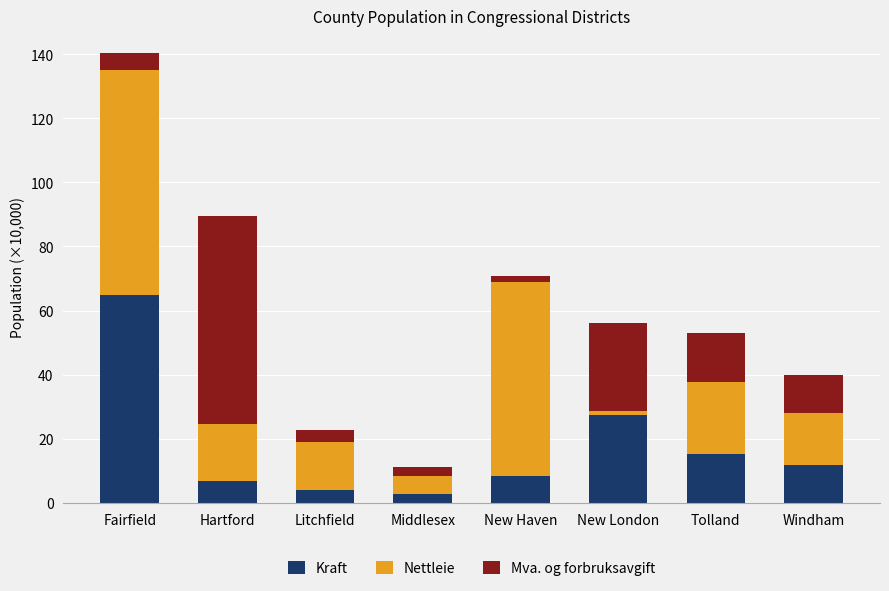

Reading left to right, what are the values for Kraft?

Fairfield=64.8	Hartford=6.9	Litchfield=3.9	Middlesex=2.8	New Haven=8.3	New London=27.4	Tolland=15.3	Windham=11.8